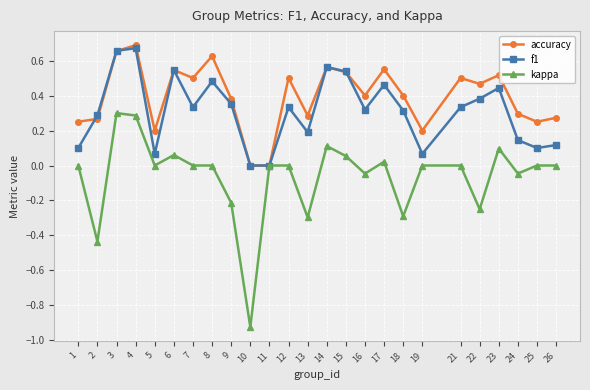

After their last crossing, which series has the higher values: f1 or accuracy?

accuracy